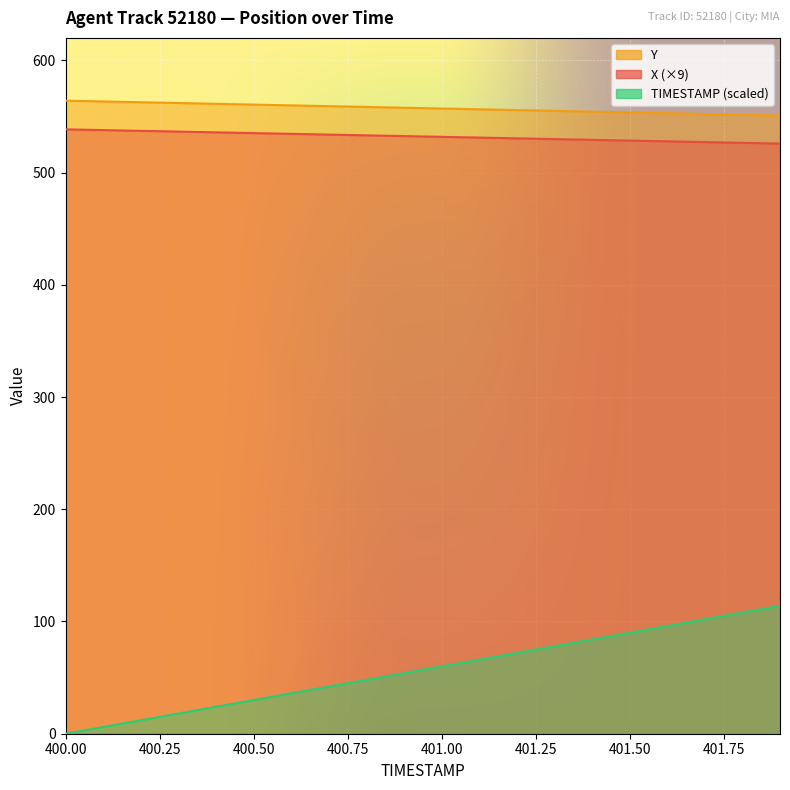

Which category has the lowest value across all series?

400.0